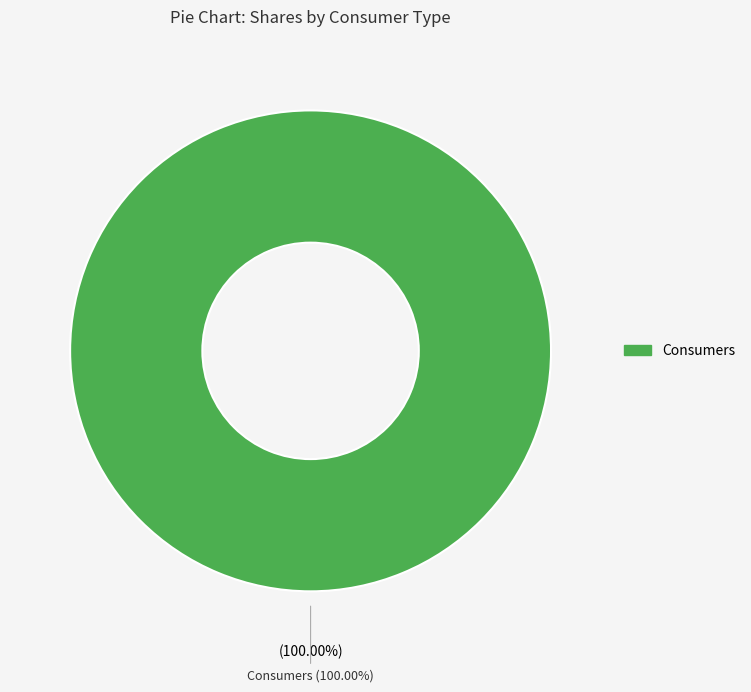

What is the largest slice in the pie chart?

Consumers